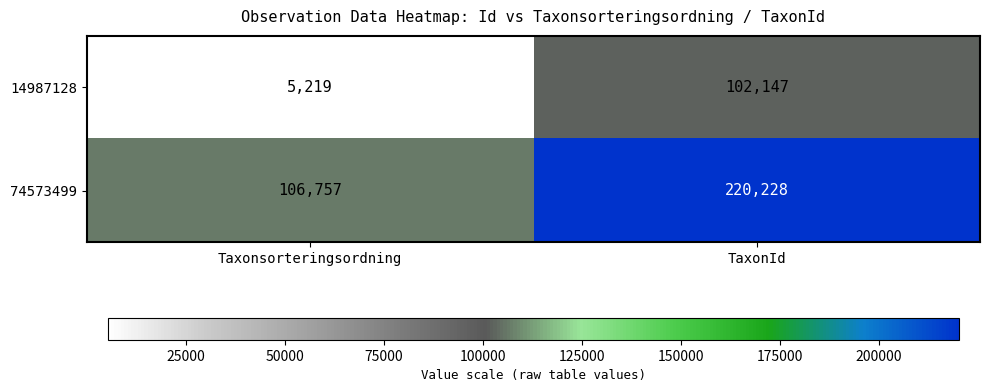

At which category does the chart reach its minimum across all series?

Taxonsorteringsordning